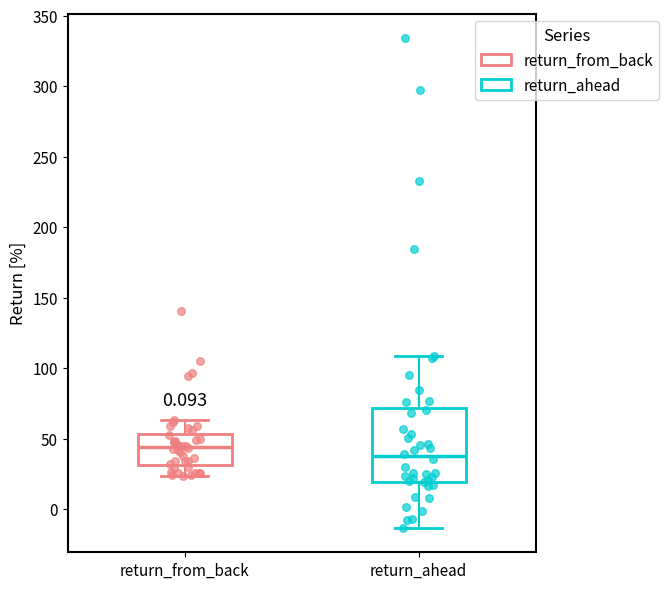

Reading left to right, read every box against the y-axis: the position of its median line, the range the box covers, and the ends of its whiskers. The values are not printed on the chart, so give them approximately, as read against the axis.

return_from_back: median 45, box 30 to 55, whiskers 25 to 65
return_ahead: median 40, box 20 to 70, whiskers -15 to 110